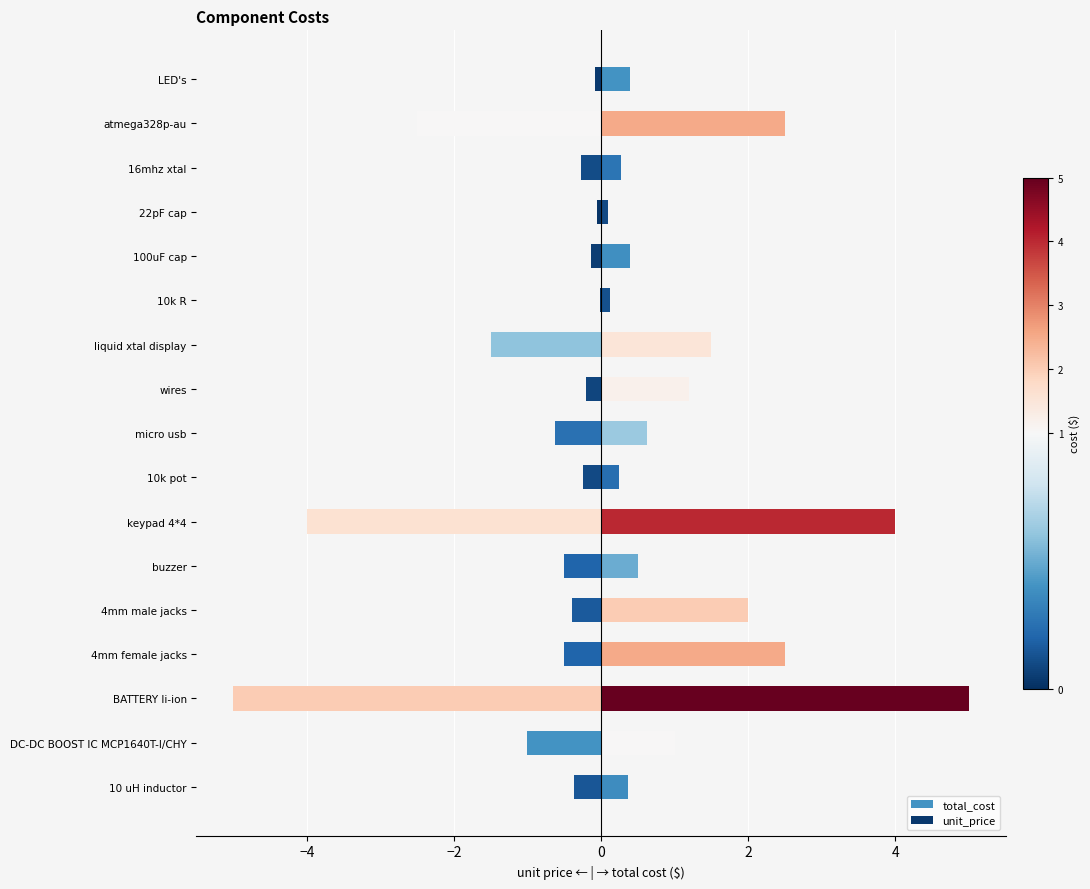

Are the bars horizontal?

Yes